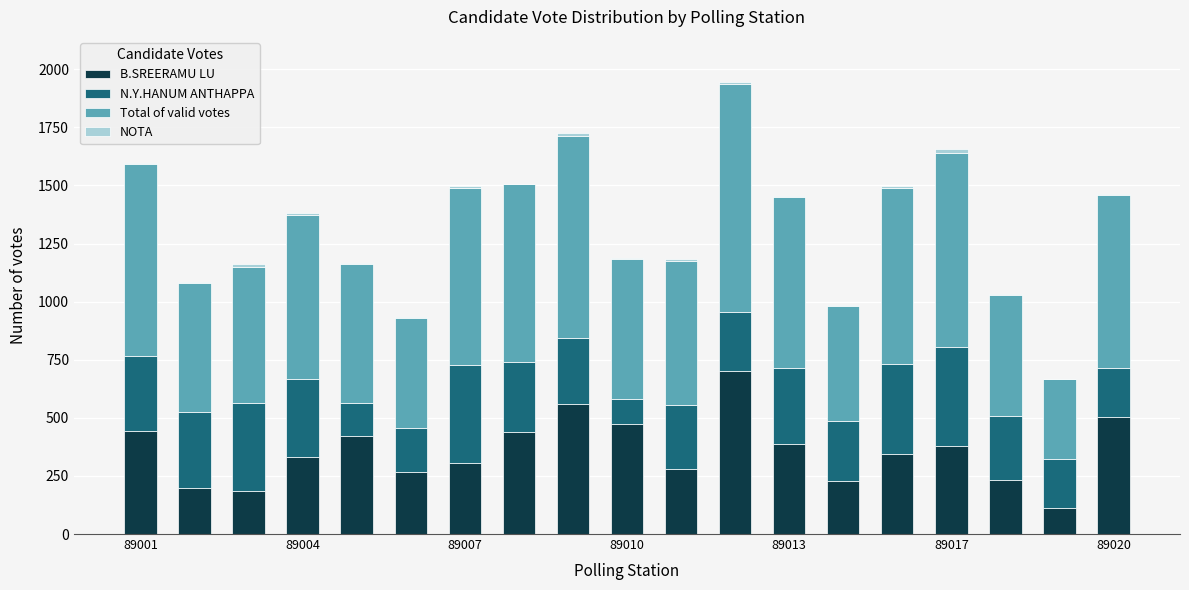

What is the highest value of the B.SREERAMU LU series?

701